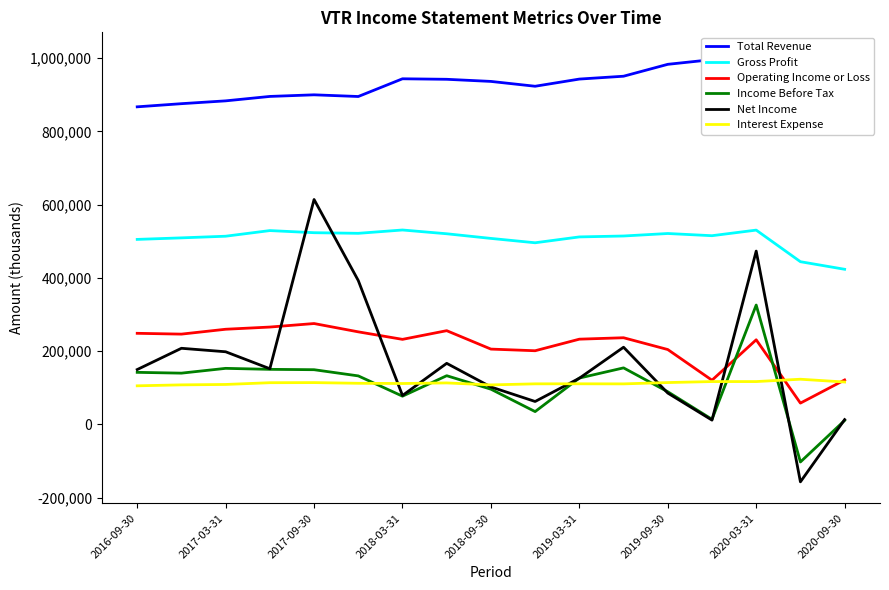

Which series has the largest total across all categories?

Total Revenue